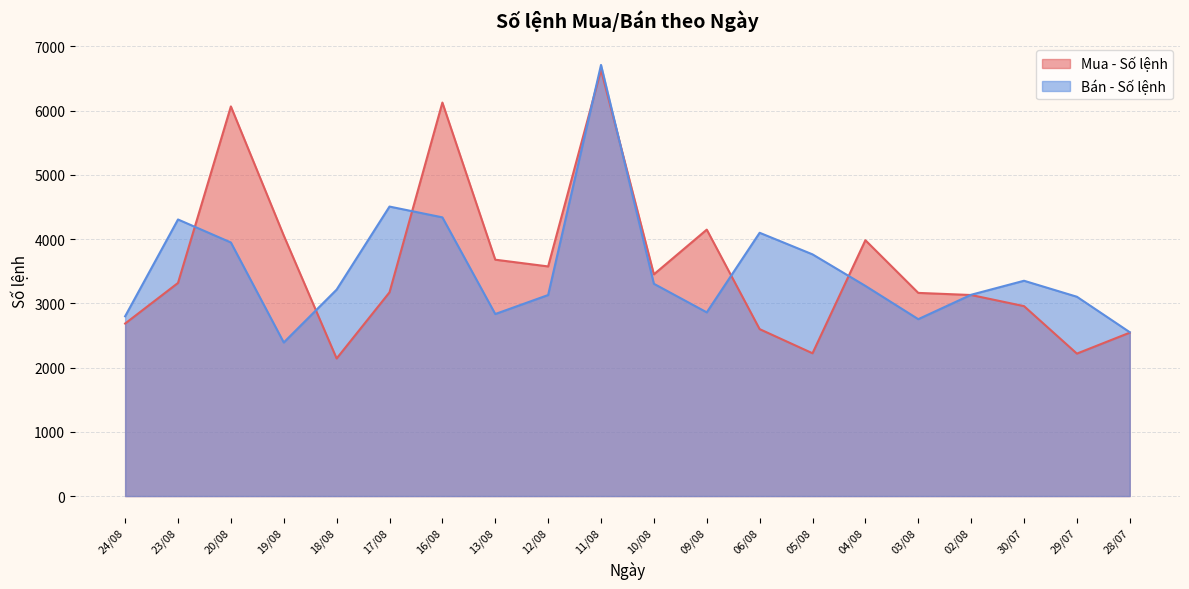

Where do Bán - Số lệnh and Mua - Số lệnh first cross each other?

23/08 and 20/08